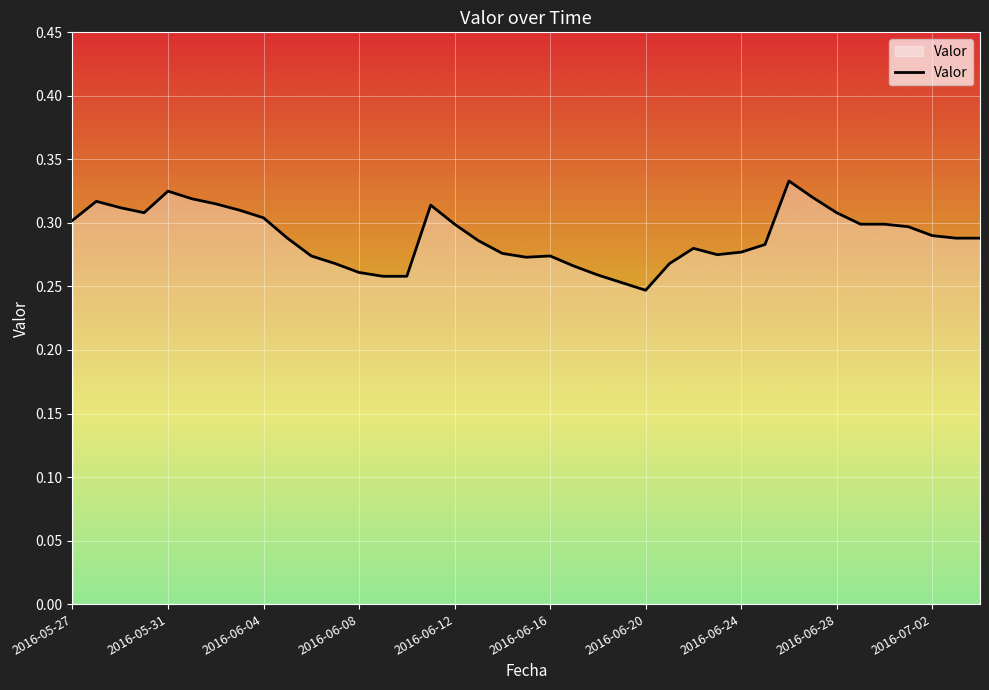

Reading left to right, what are all the values shown in this chart?

0.3	0.3	0.3	0.3	0.3	0.3	0.3	0.3	0.3	0.3	0.3	0.3	0.3	0.3	0.3	0.3	0.3	0.3	0.3	0.3	0.3	0.3	0.3	0.3	0.2	0.3	0.3	0.3	0.3	0.3	0.3	0.3	0.3	0.3	0.3	0.3	0.3	0.3	0.3